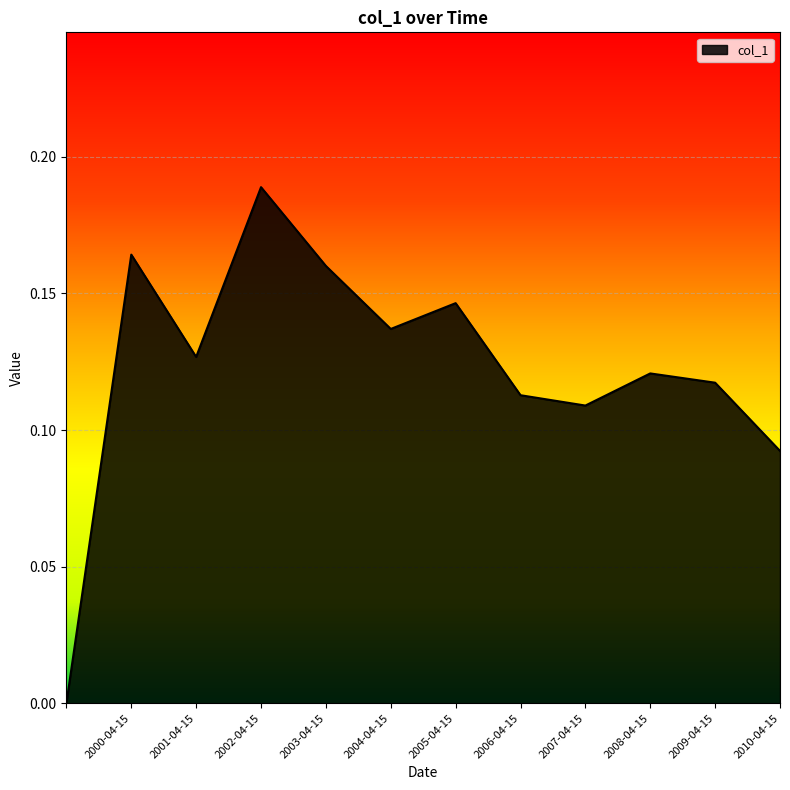

Does the chart display data point markers on the line(s)?

No